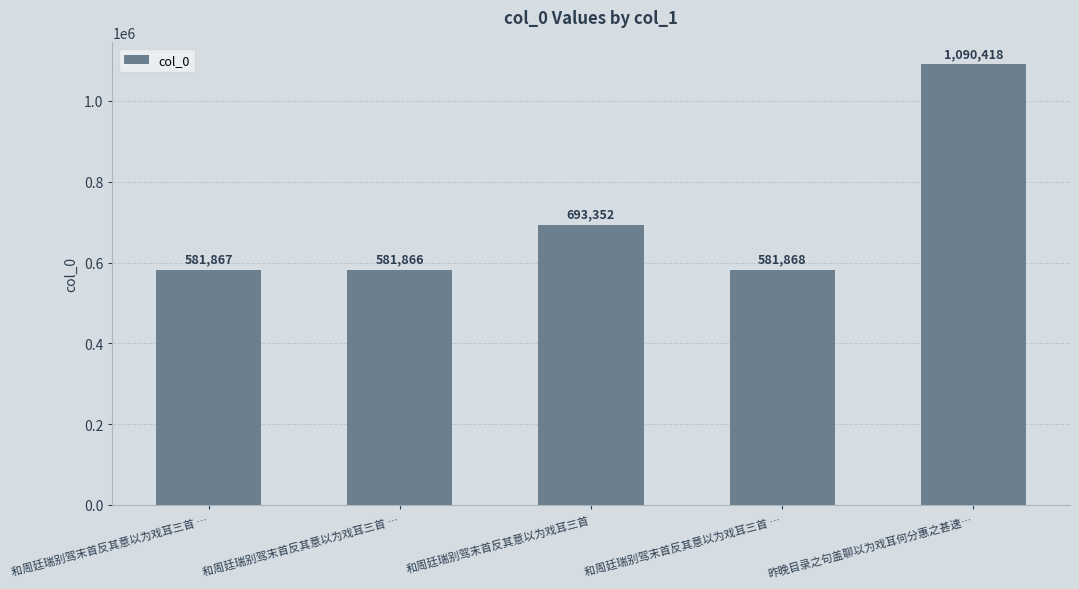

How many bars are there in total?

5